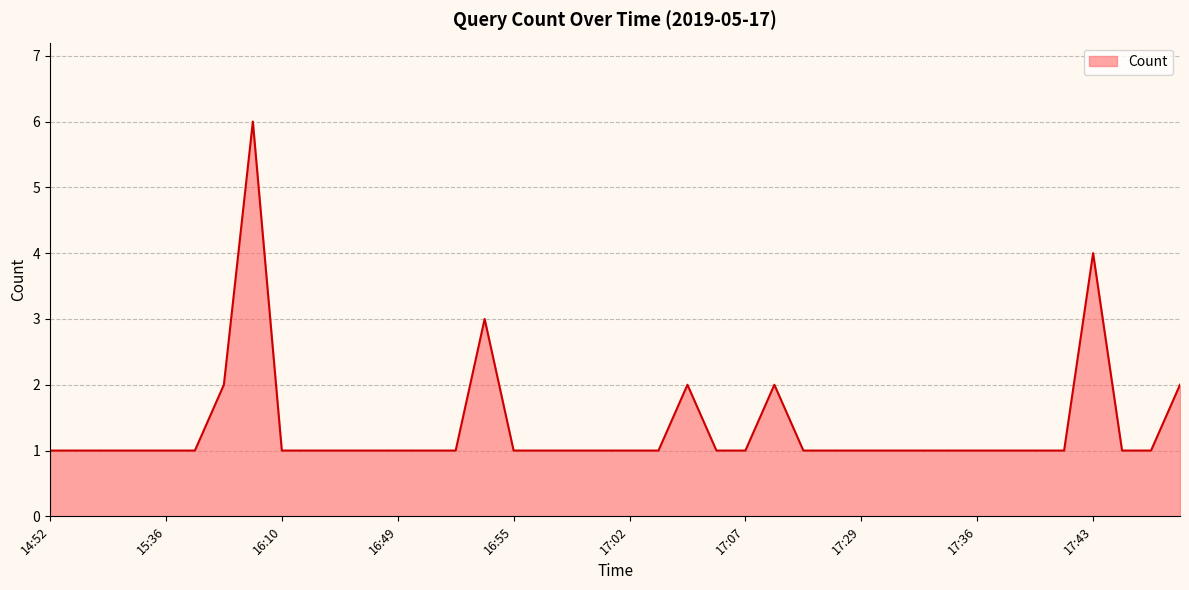

What is the maximum value shown in the chart?

6